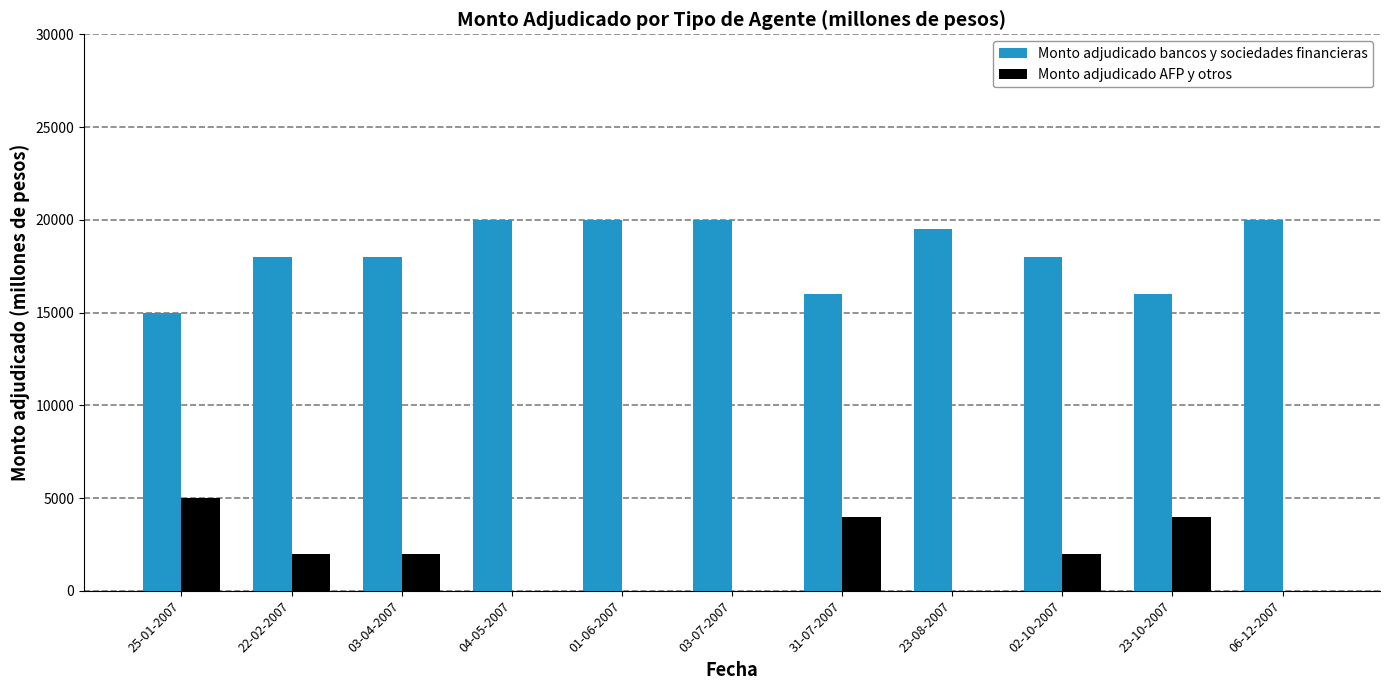

True or false: Monto adjudicado bancos y sociedades financieras has a value of 20000 at 04-05-2007.

True